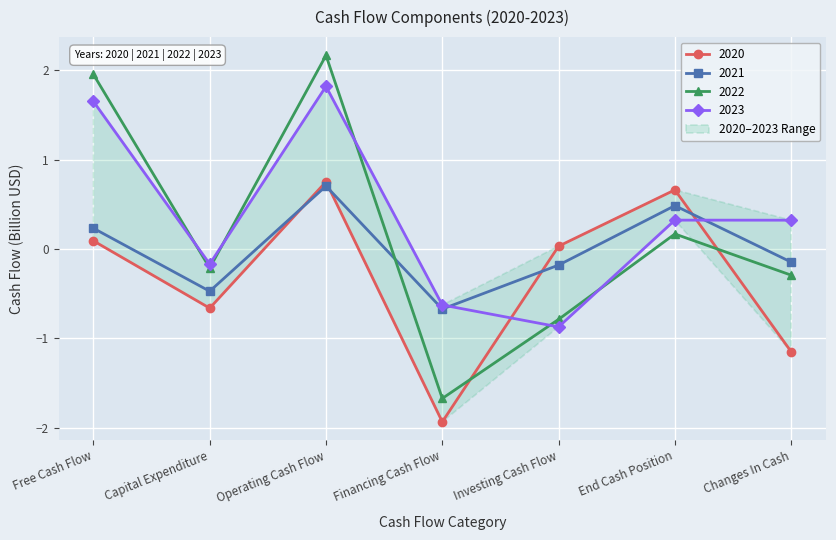

List the labels in order of 2022 value, largest first.

Operating Cash Flow, Free Cash Flow, End Cash Position, Capital Expenditure, Changes In Cash, Investing Cash Flow, Financing Cash Flow